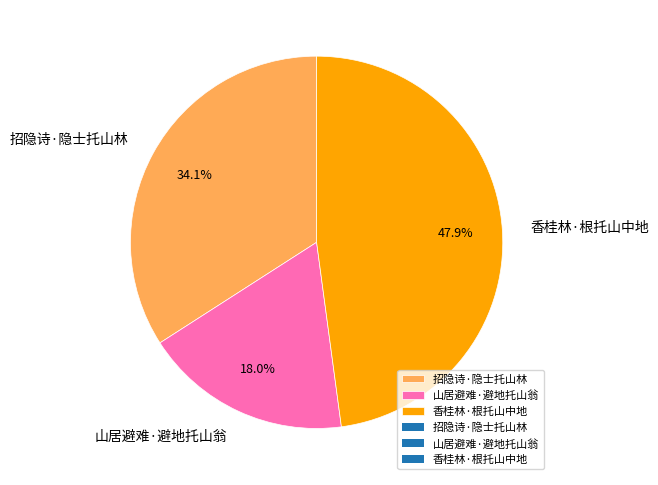

To the nearest percent, what percentage of the pie is 香桂林·根托山中地?

48%